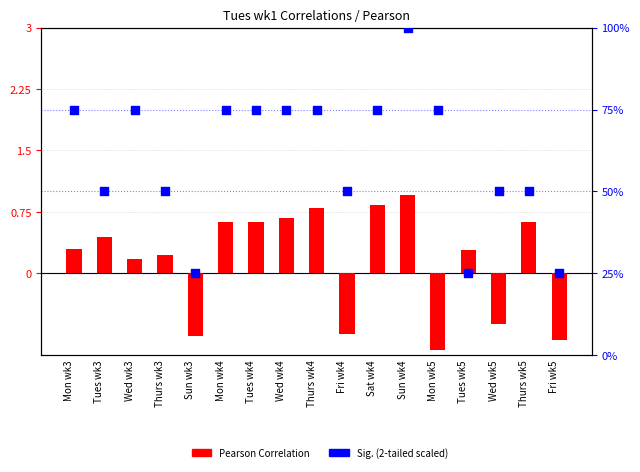

What are all the series names shown in the legend?

Pearson Correlation, Sig. (2-tailed scaled)